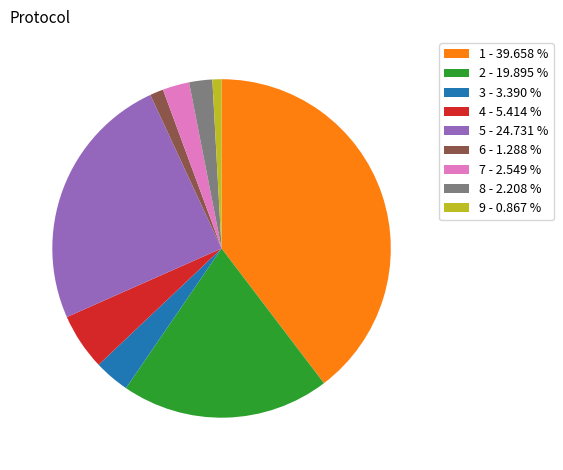

Does any single category account for the majority?

No